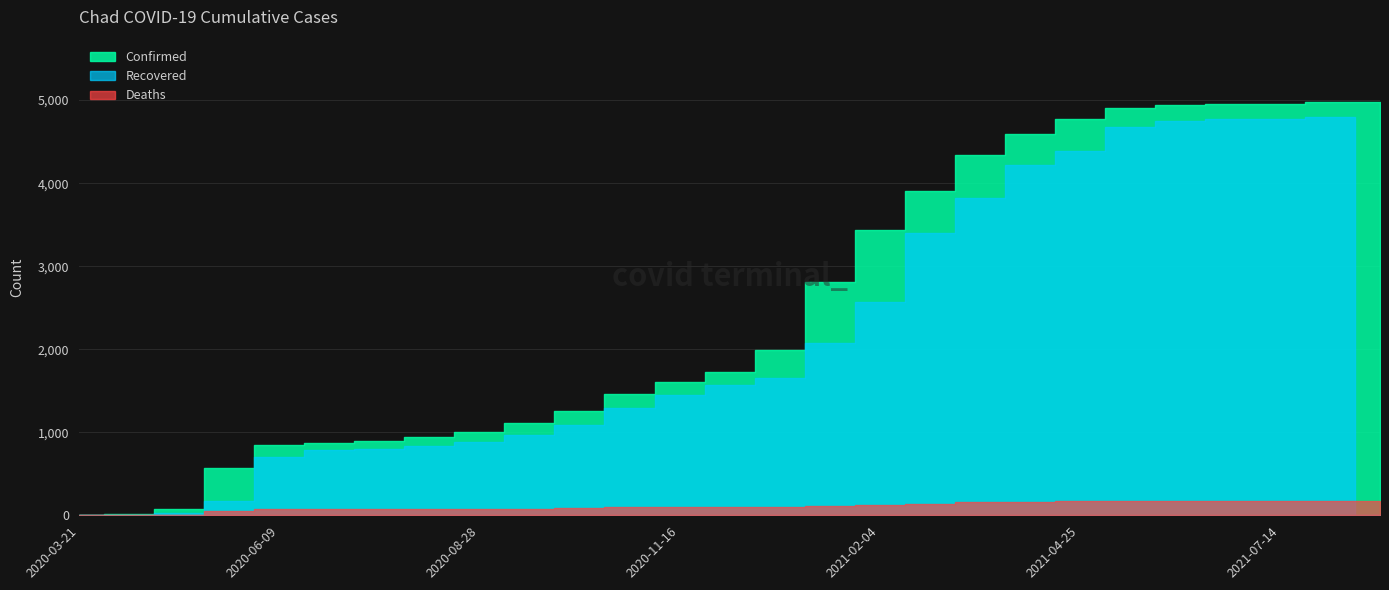

Is the value of Deaths at 2021-04-05 greater than the value of Recovered at 2020-03-21?

Yes